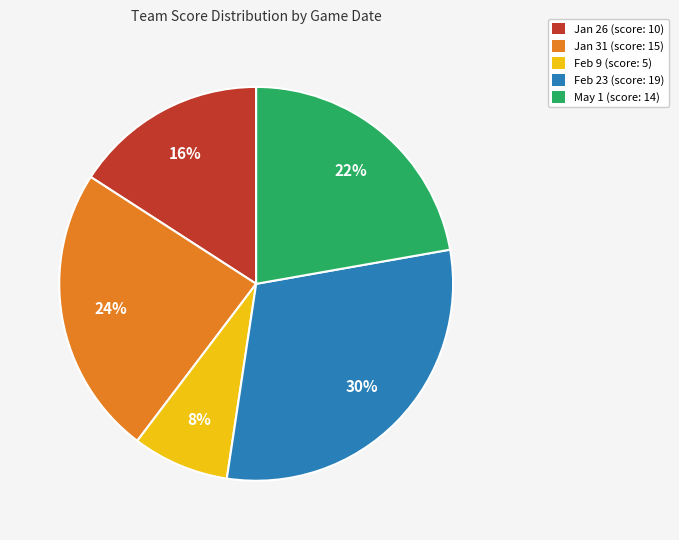

What percentage is the Feb 23 slice, to the nearest percent?

30%